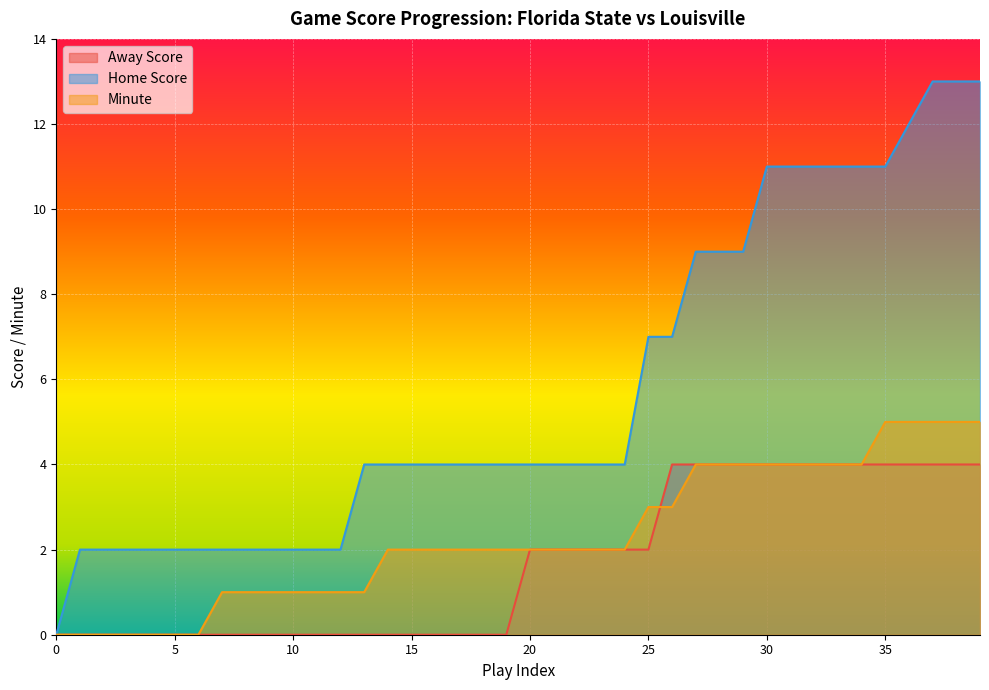

How many values in Minute are above zero?

33